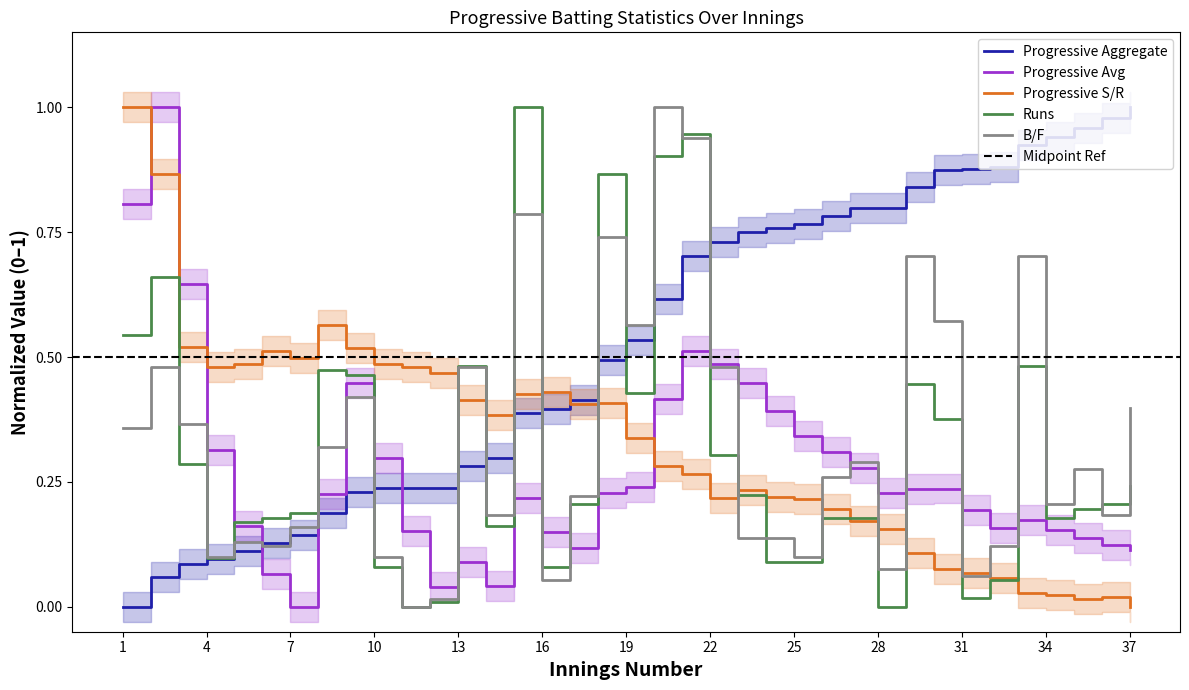

Which series has the largest total across all categories?

Progressive Aggregate